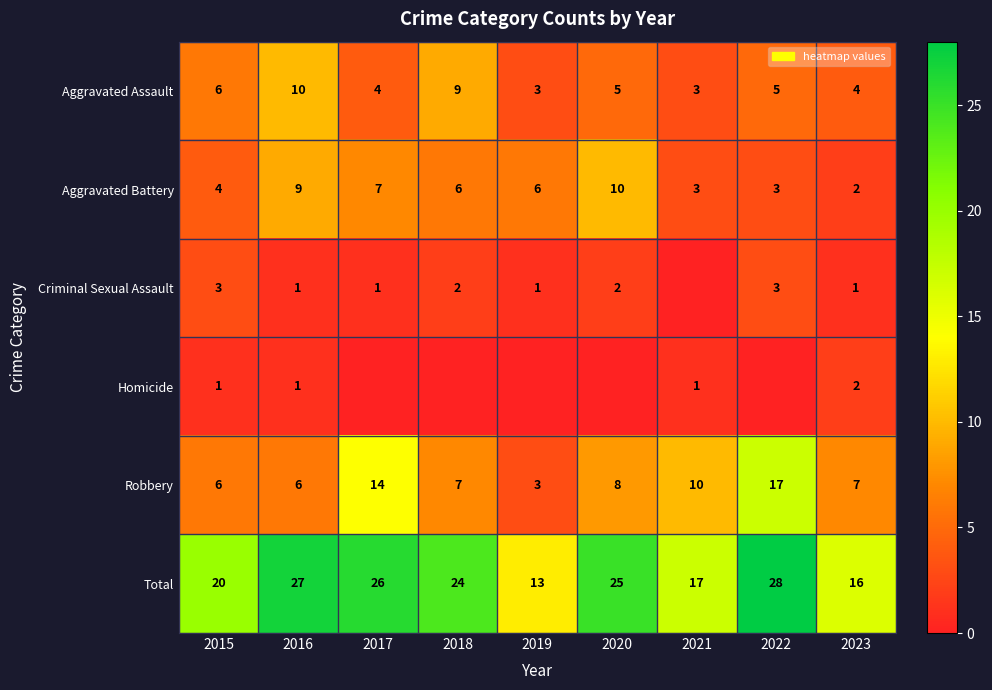

Where is Total nearest to the value 20?

2015